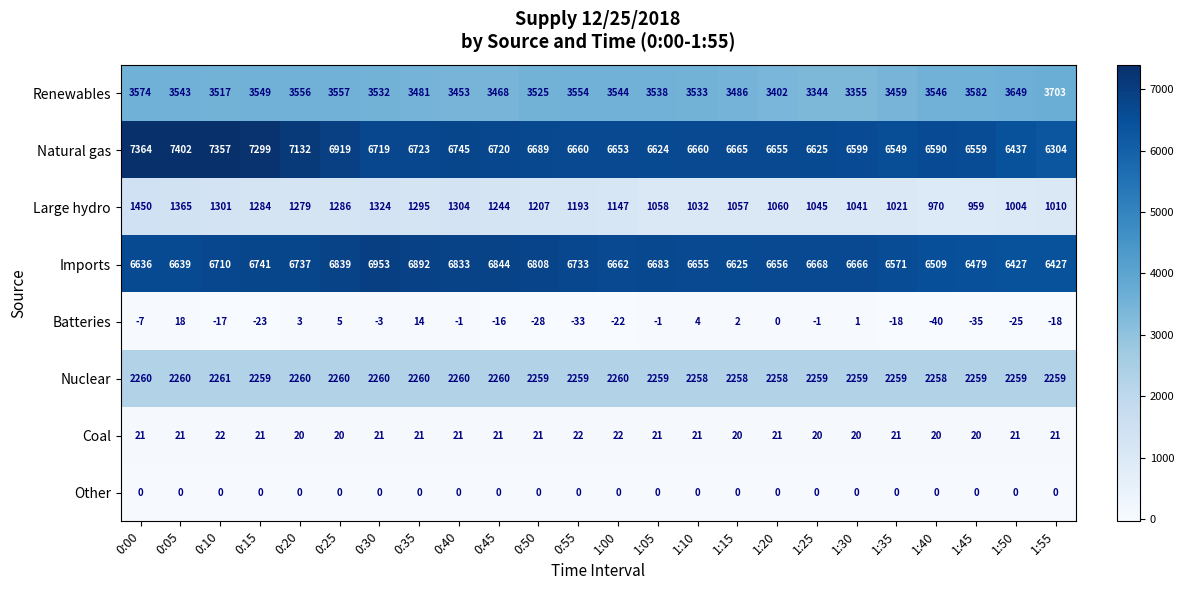

What is the total value across all series at 0:30?

20806